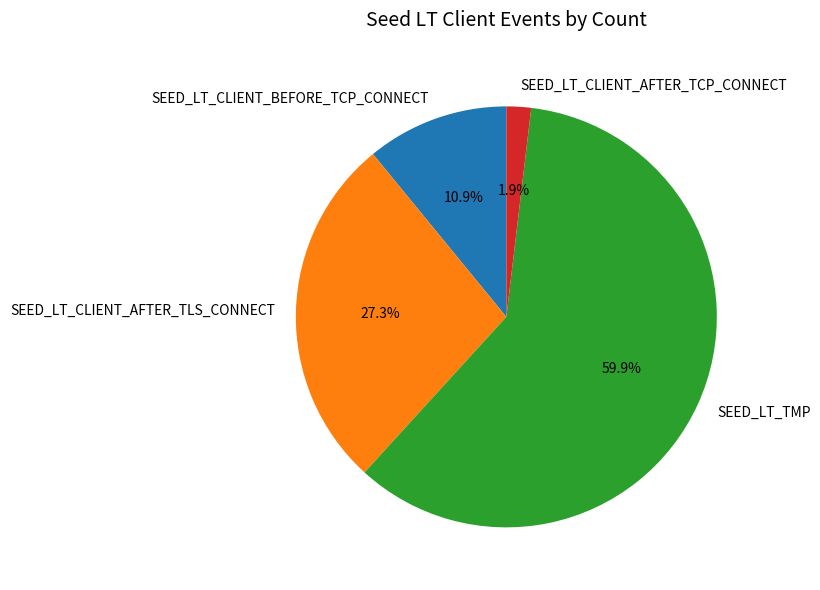

What percentage is the SEED_LT_TMP slice, to the nearest percent?

60%